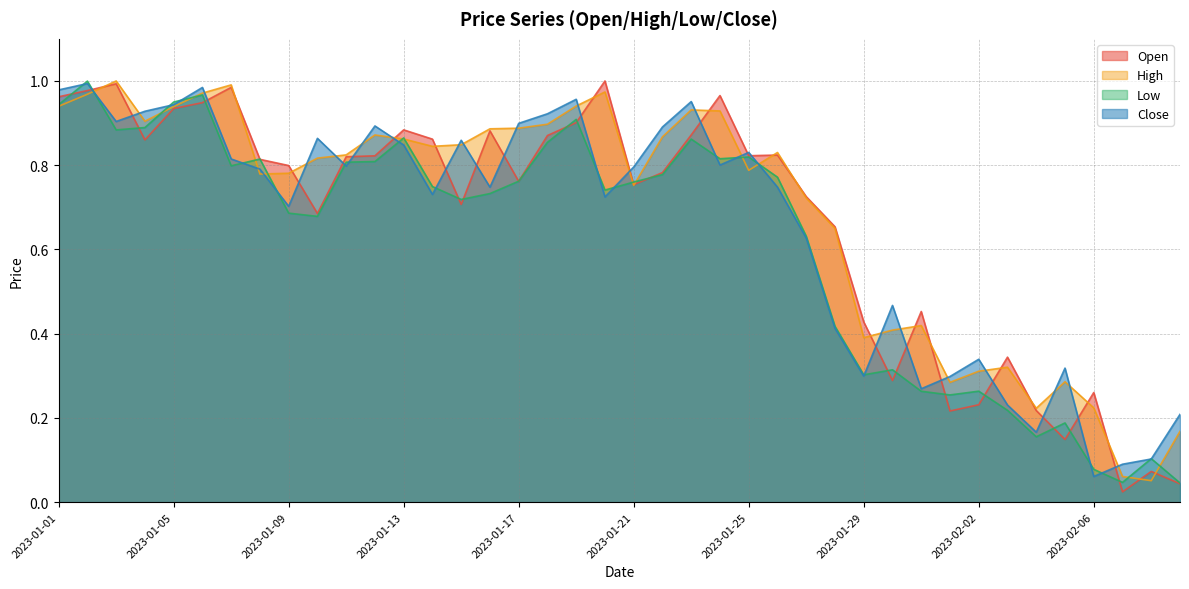

What are all the series names shown in the legend?

Open, High, Low, Close